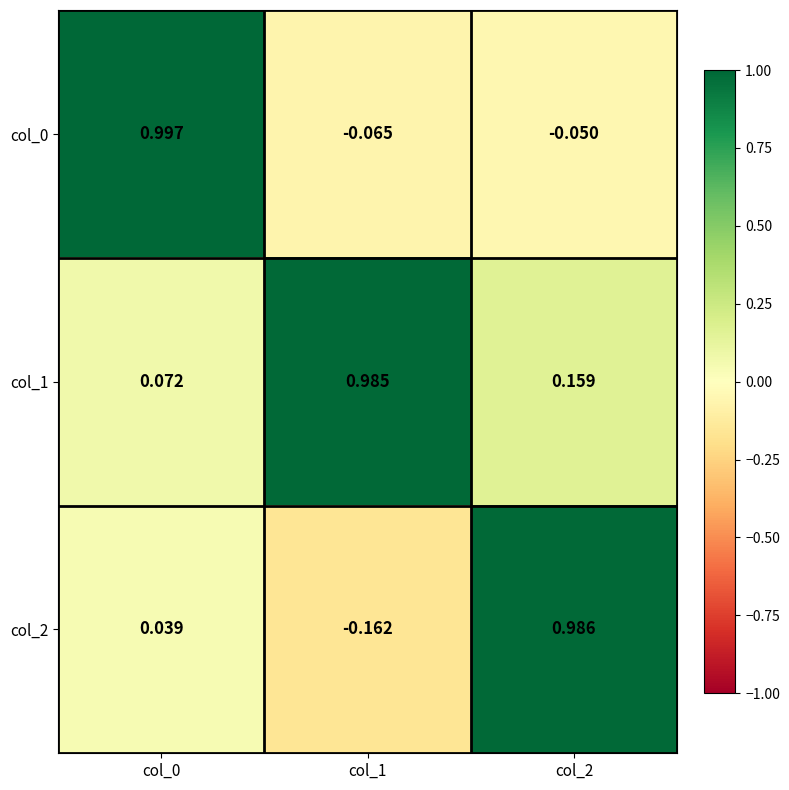

How many negative values does the col_0 series have?

2